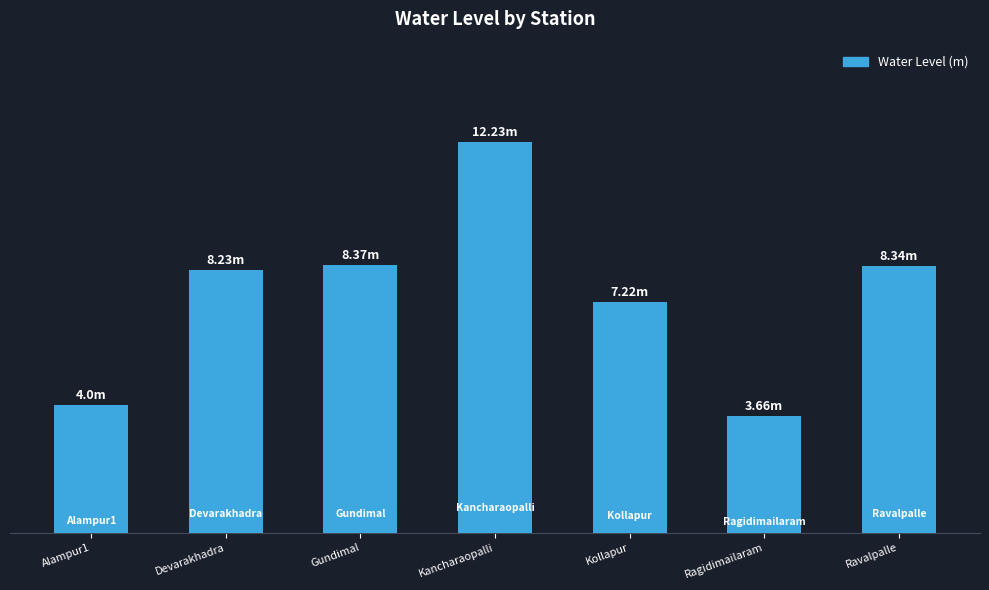

What is the smallest value displayed?

3.7